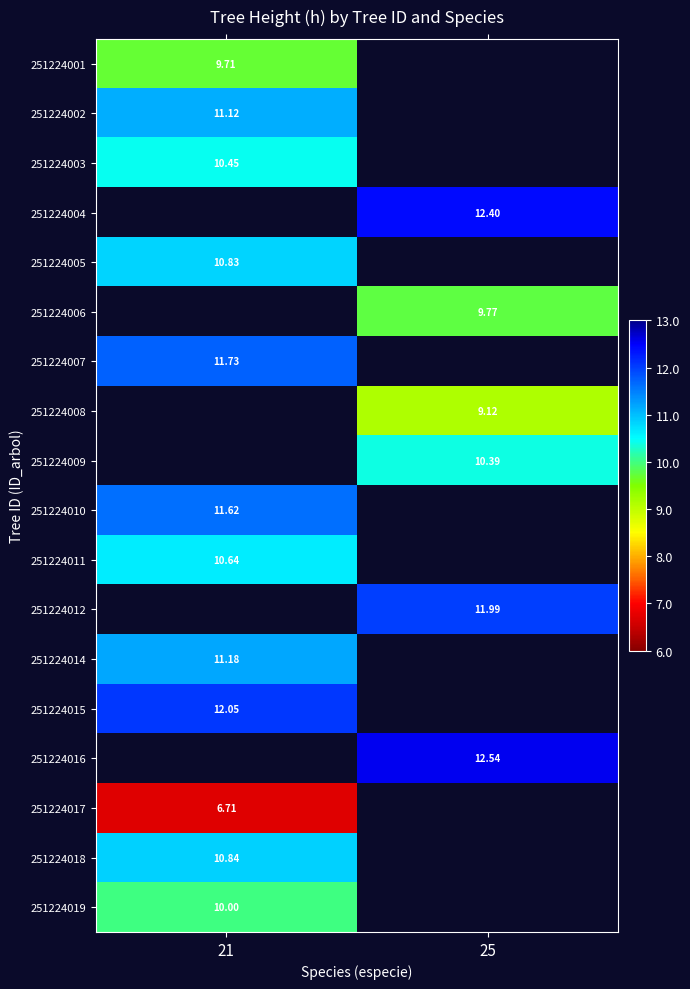

How many categories are shown in the chart?

2